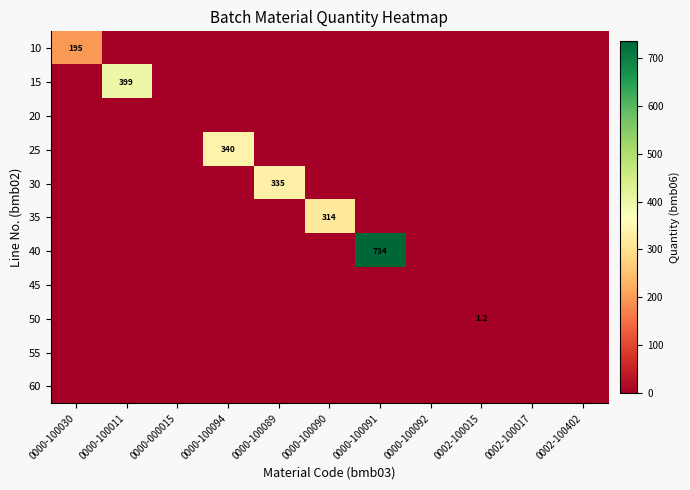

The value of 10 at 0000-100092 is 0.0. True or false?

True